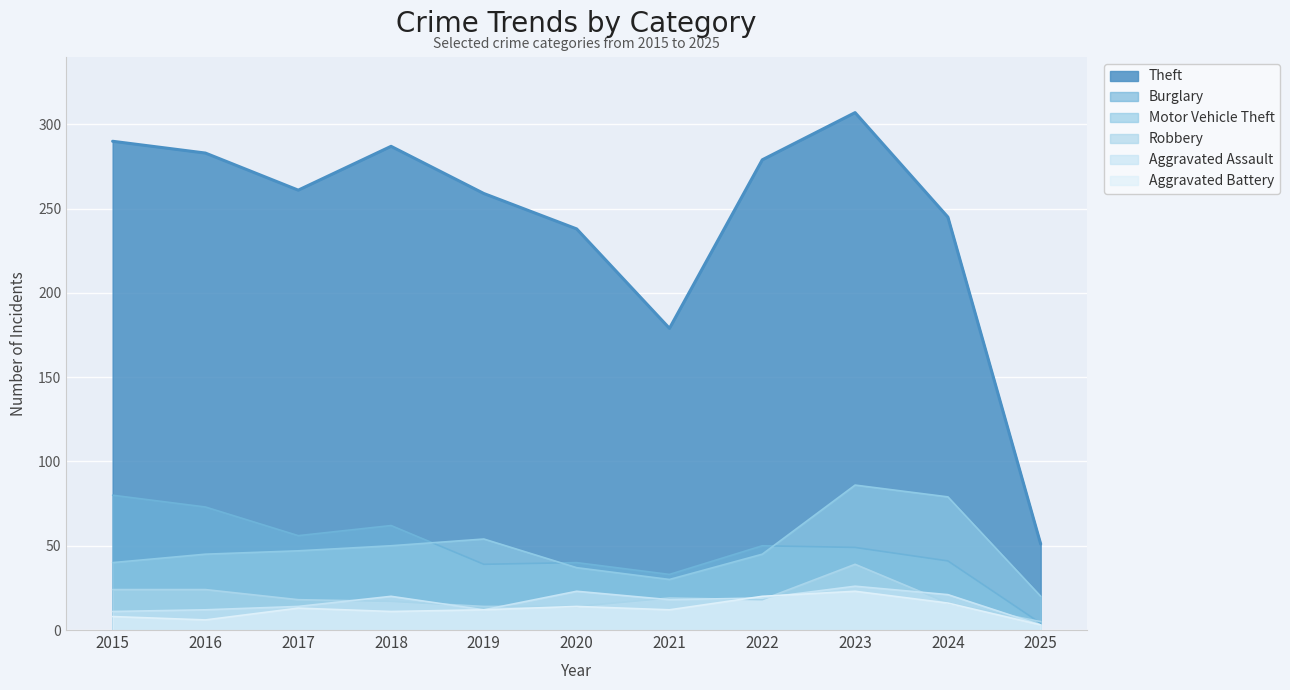

True or false: Burglary and Aggravated Assault cross at least once.

False